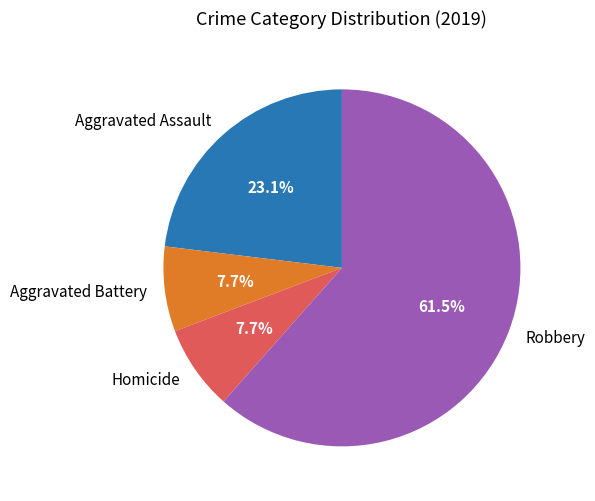

Combined, what portion of the pie is Robbery and Homicide?

69.2%